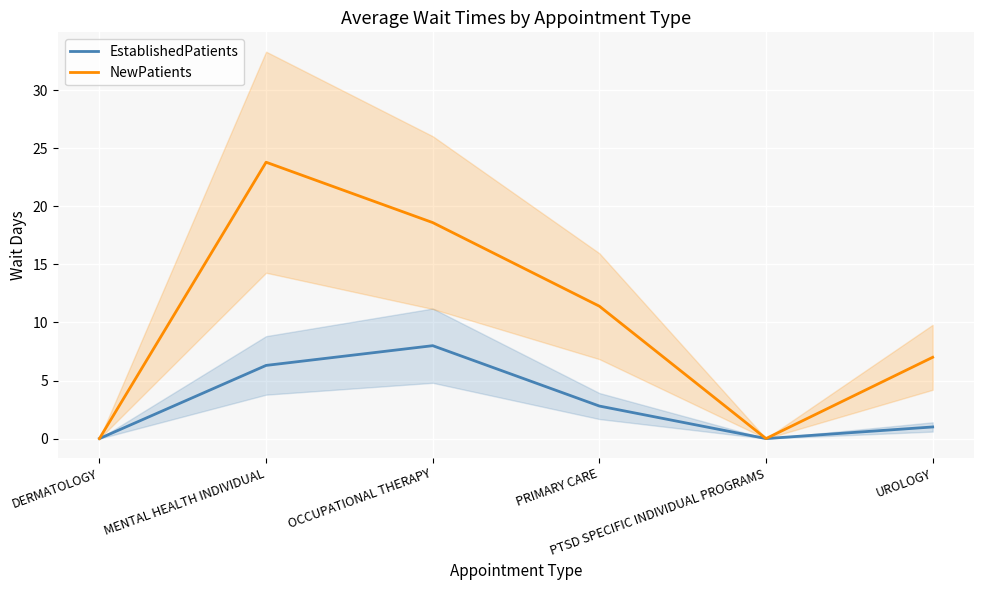

Rank the categories by EstablishedPatients value from lowest to highest.

DERMATOLOGY, PTSD SPECIFIC INDIVIDUAL PROGRAMS, UROLOGY, PRIMARY CARE, MENTAL HEALTH INDIVIDUAL, OCCUPATIONAL THERAPY